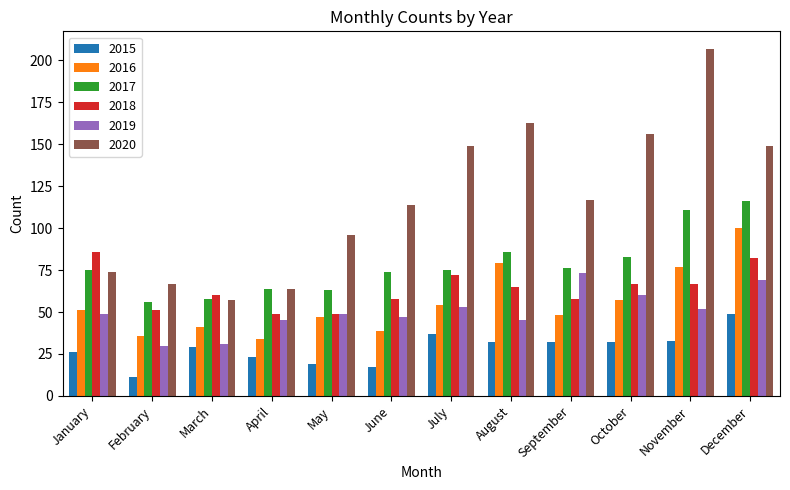

What are all the series names shown in the legend?

2015, 2016, 2017, 2018, 2019, 2020